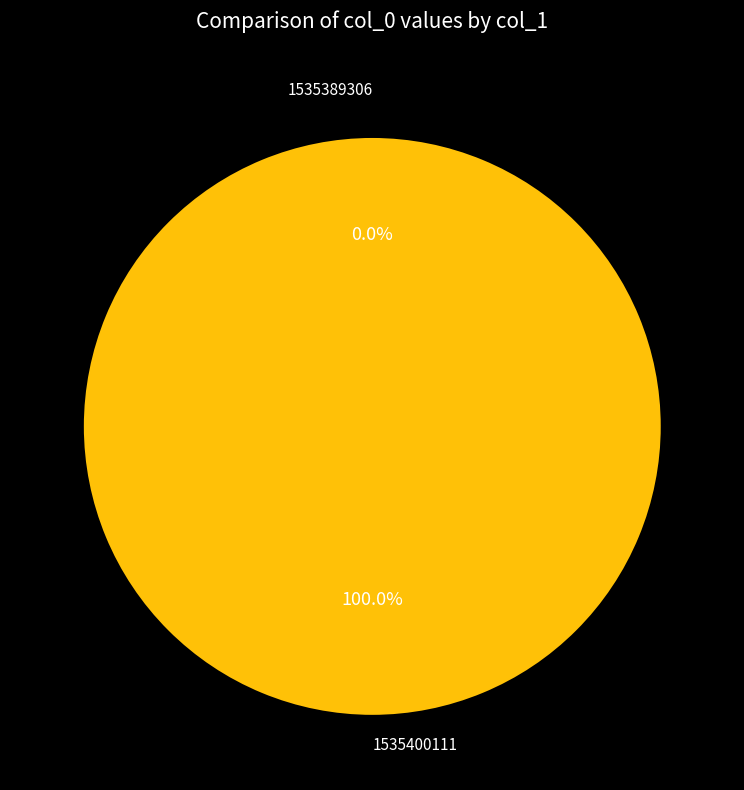

What is the smallest slice in the pie chart?

1535389306